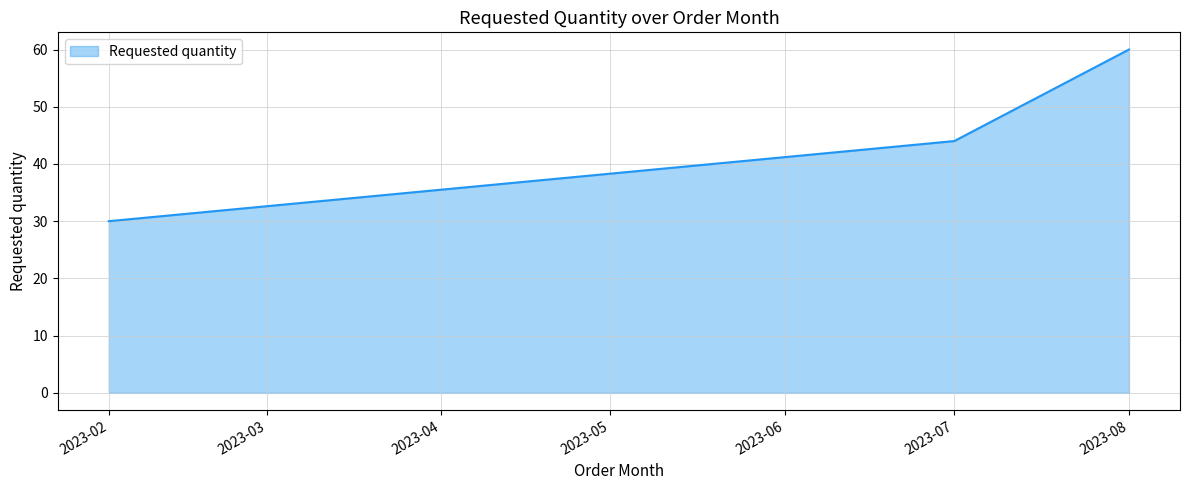

Approximately how many times larger is the value at 2023-07 compared to 2023-02?

1.5